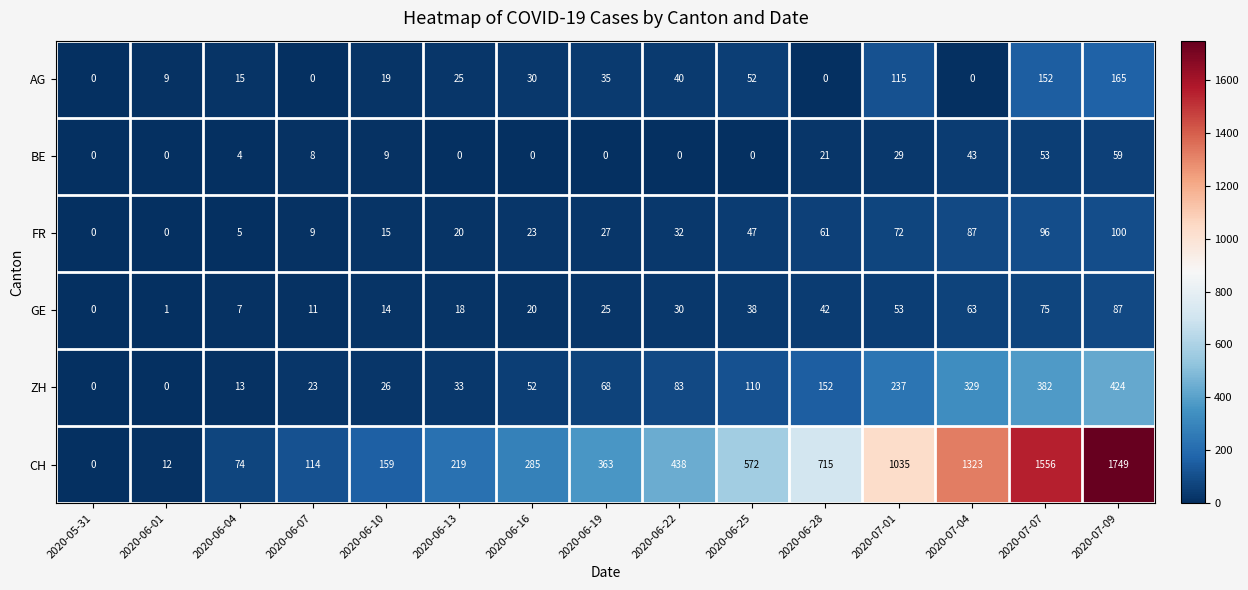

Which series changed the most between 2020-06-13 and 2020-07-01?

CH